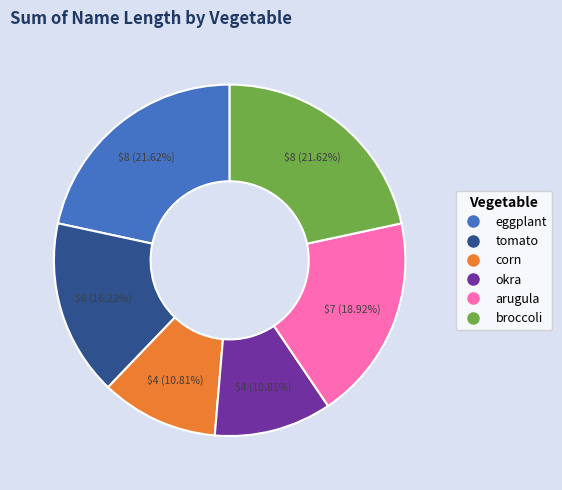

What is the ratio of the value at arugula to the value at eggplant?

0.9